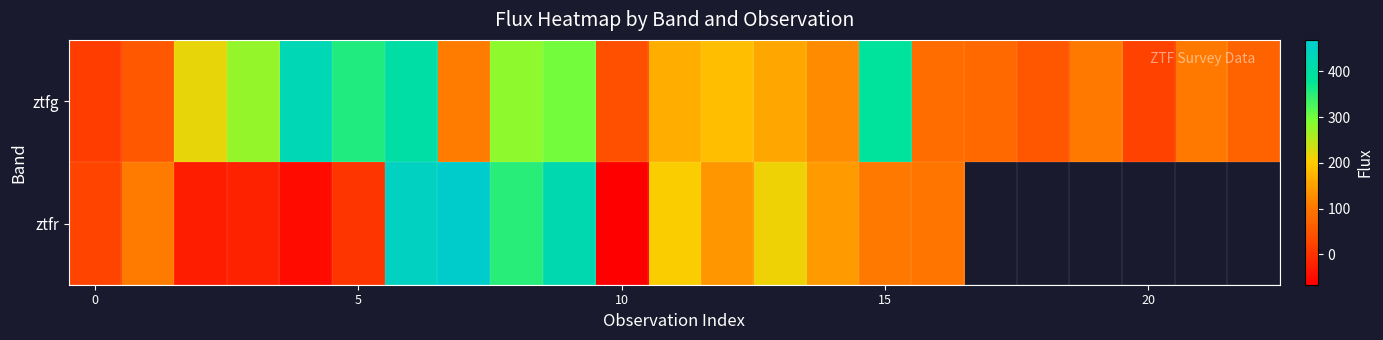

Which series has the widest spread of values?

ztfr